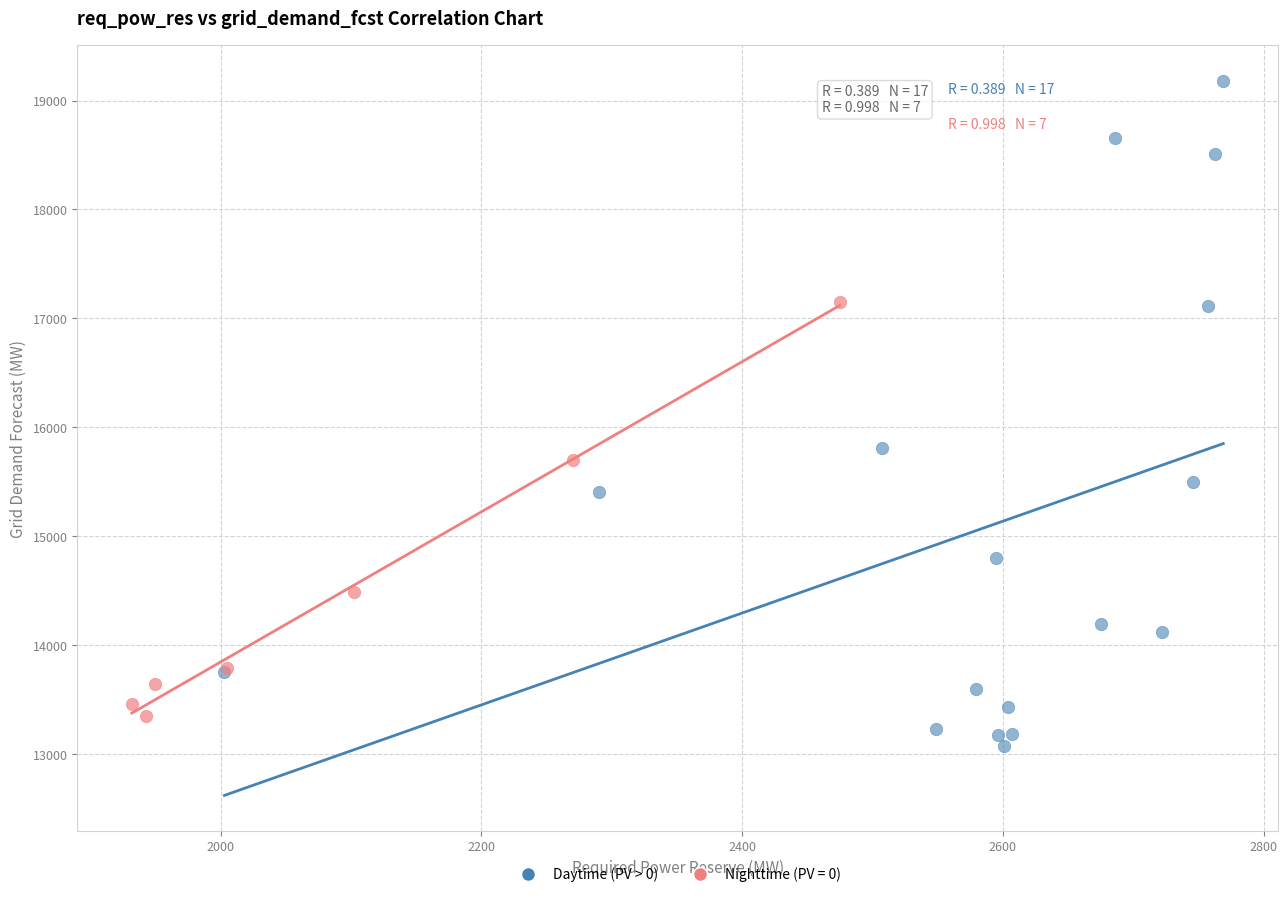

Which series reaches the maximum Y coordinate?

Daytime (PV > 0)